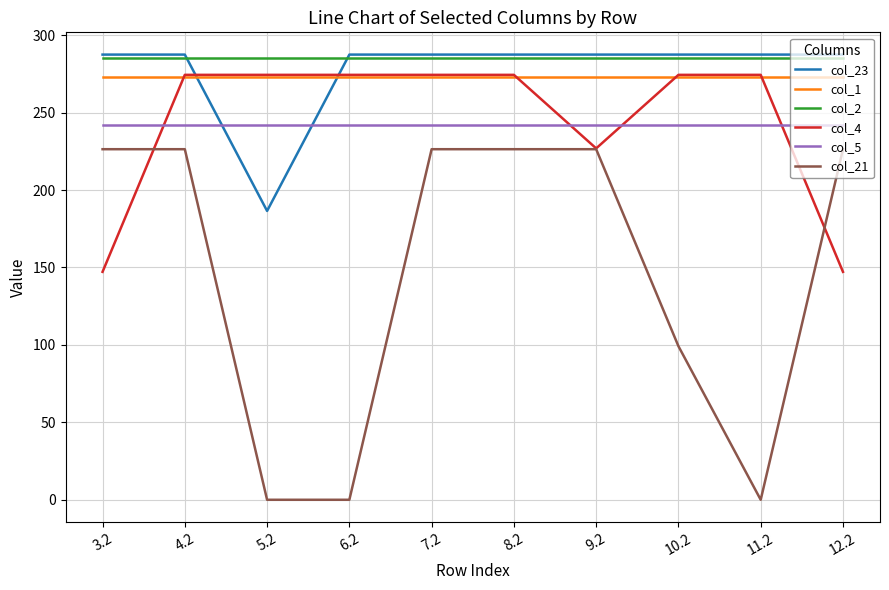

What is the lowest value of the col_5 series?

241.8